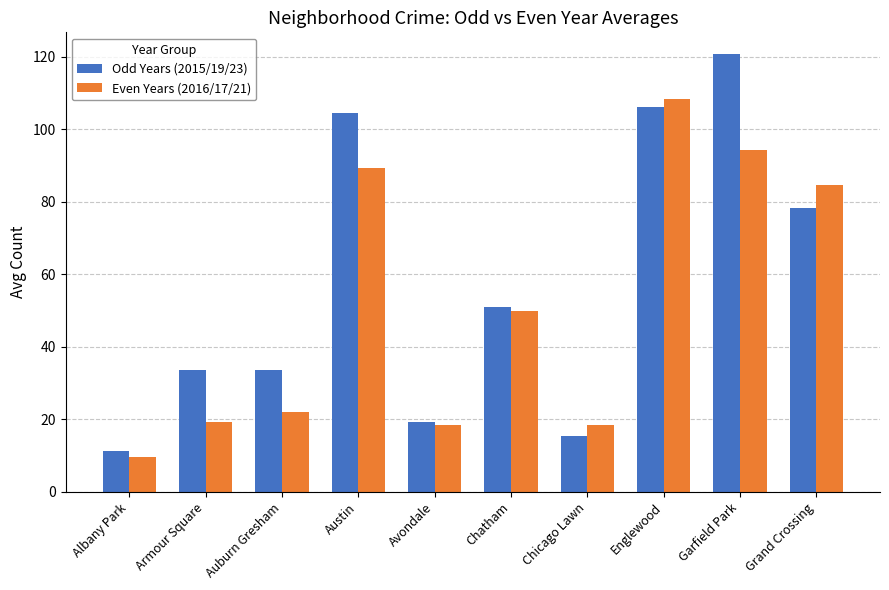

How many distinct data groups are displayed?

2